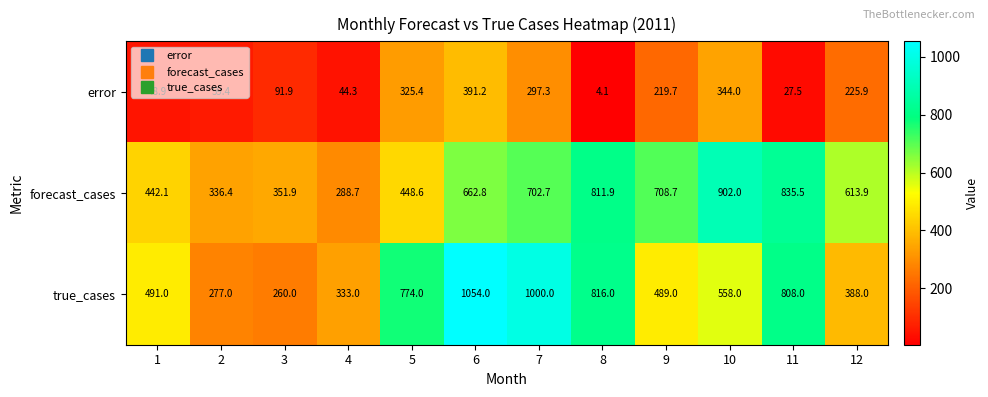

At which category does the chart reach its minimum across all series?

8